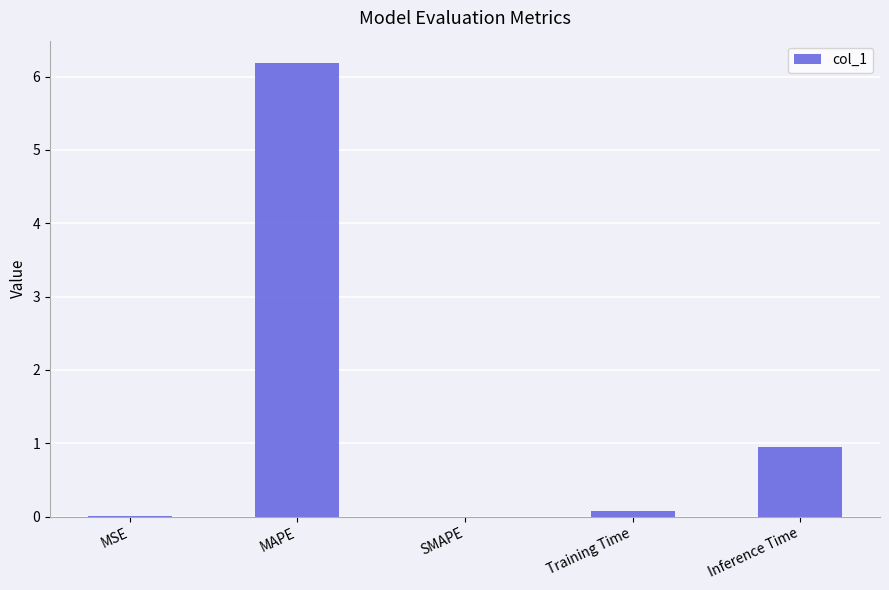

Read the value at MAPE.

6.2